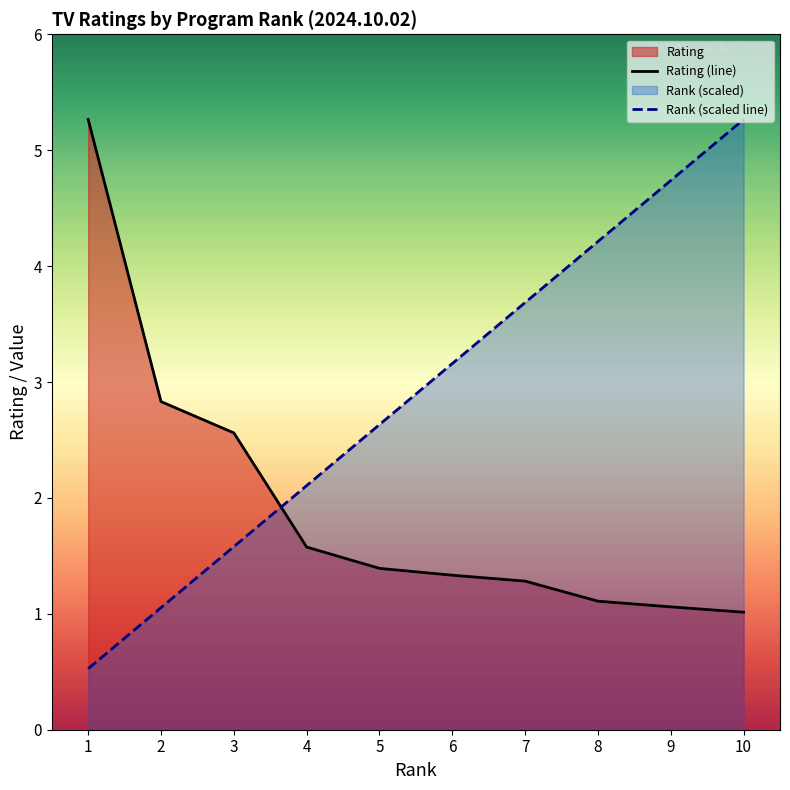

Reading left to right, what are all the values shown in this chart?

Rating (line): 5.3	2.8	2.6	1.6	1.4	1.3	1.3	1.1	1.1	1.0
Rank (scaled line): 0.5	1.1	1.6	2.1	2.6	3.2	3.7	4.2	4.7	5.3